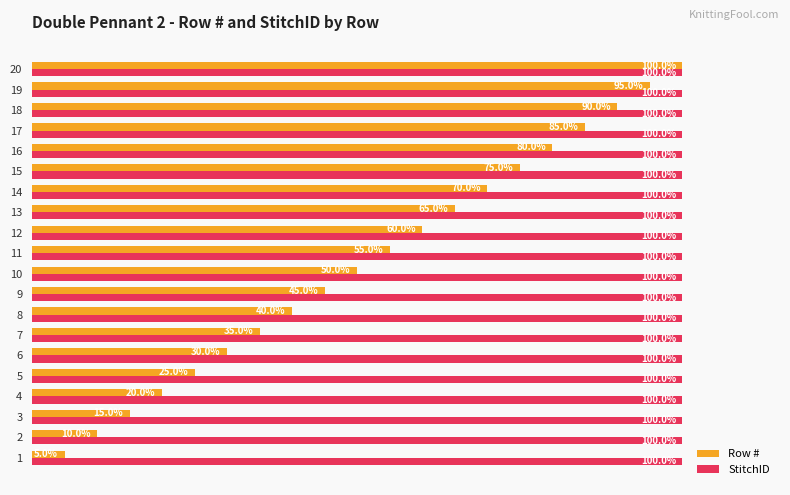

Rank the series by their average value, from lowest to highest.

Row #, StitchID